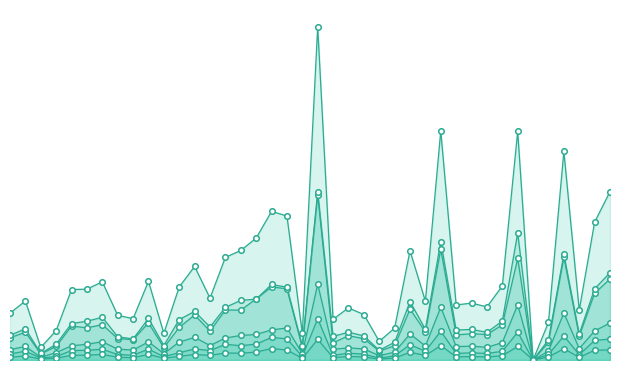

Which series has the largest Y range (max minus min)?

T_POPULAT